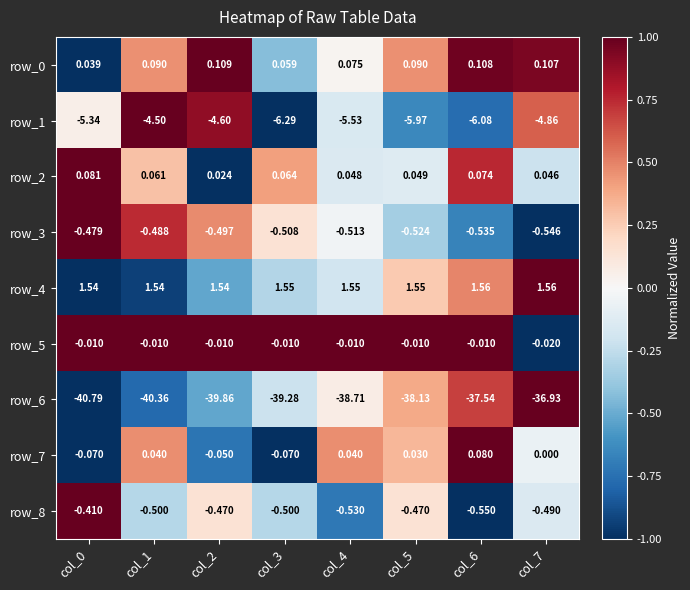

Is the value of row_0 at col_4 greater than the value of row_8 at col_5?

Yes